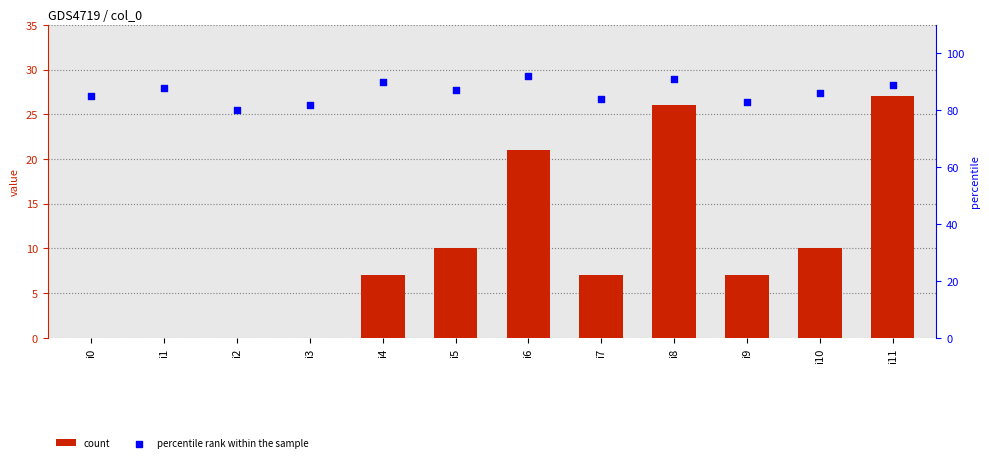

At how many categories does at least one series exceed 23?

12